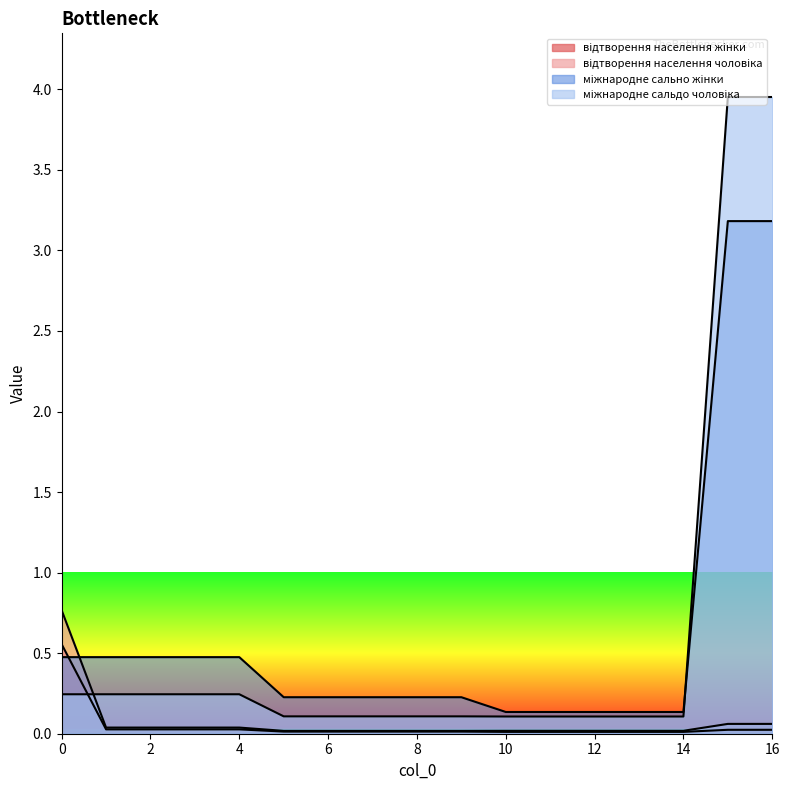

Which series has the largest total across all categories?

міжнародне сально жінки